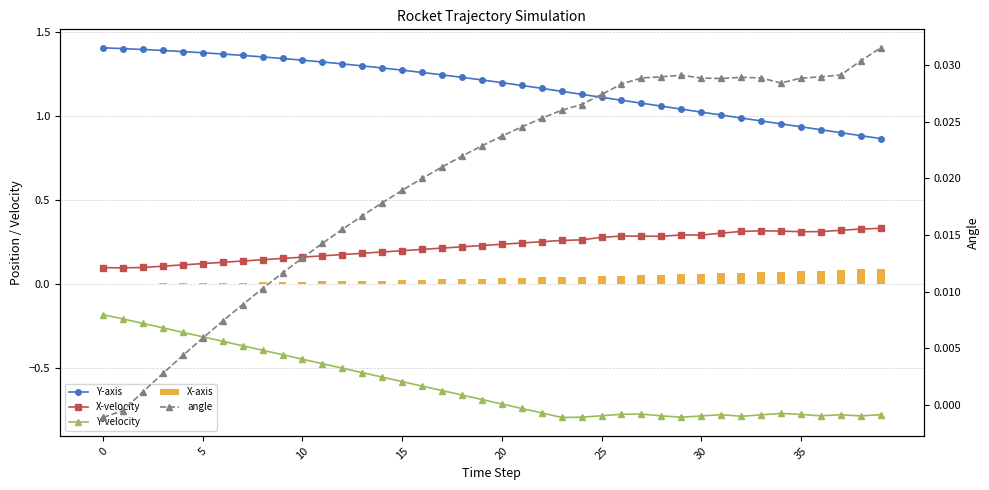

What is the minimum value shown in the chart?

-0.8